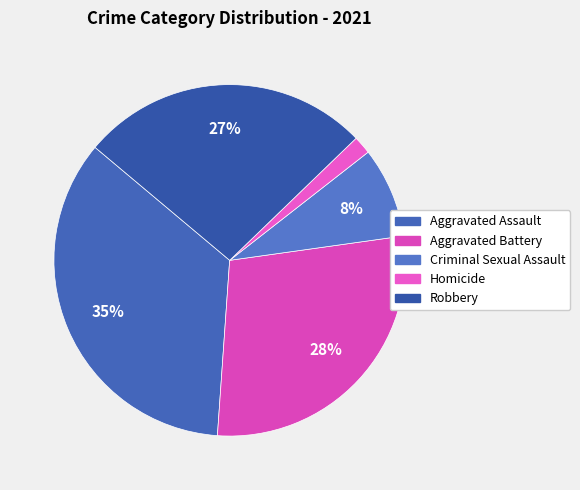

What percentage is the Aggravated Battery slice, to the nearest percent?

28%